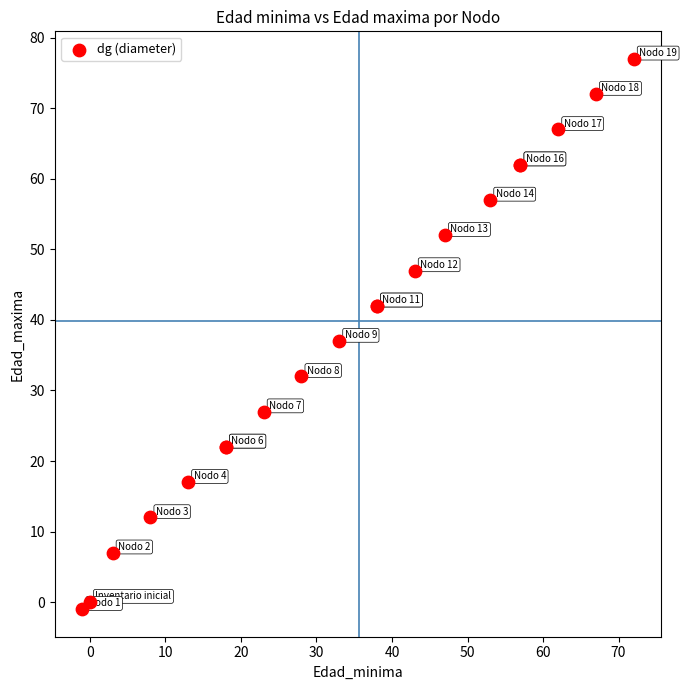

What Y value in the scatter plot is closest to 38?

37